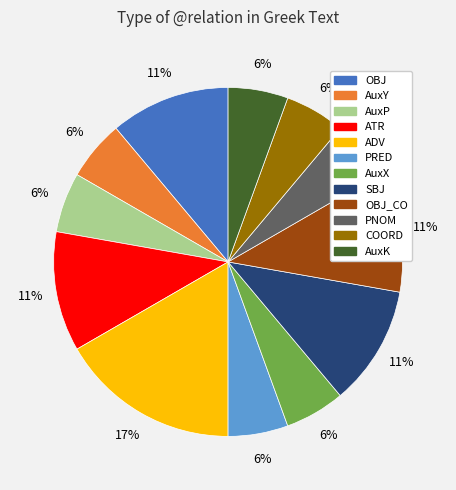

Does any single category account for the majority?

No